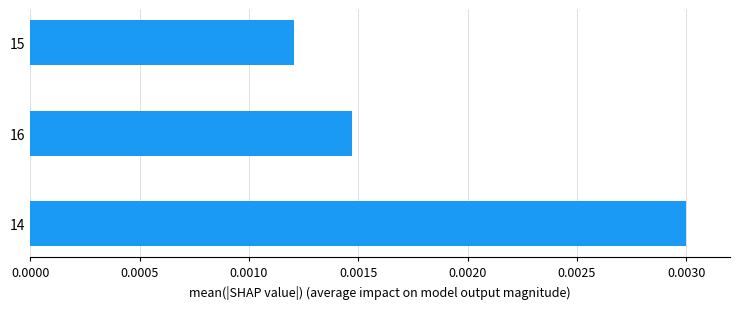

Does the chart contain any negative values?

No